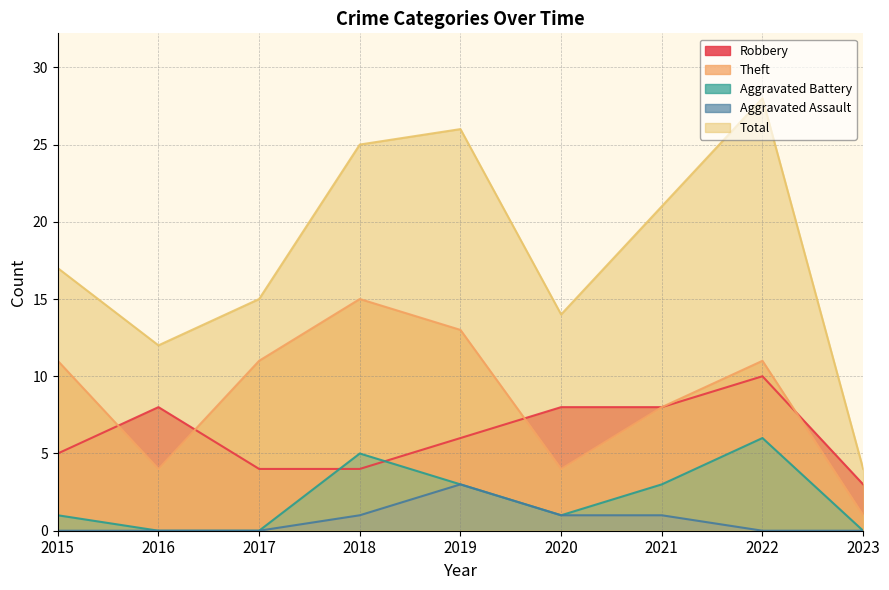

The Theft series shows 15 at 2018. True or false?

True